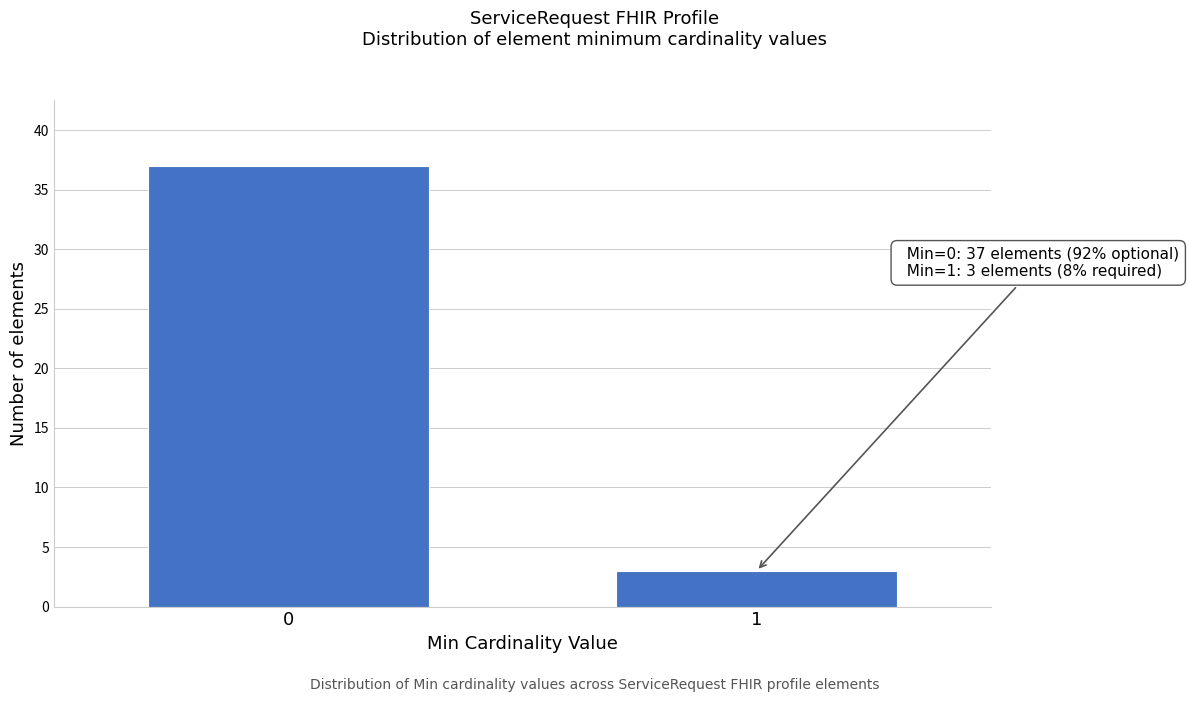

Reading left to right, list all the values displayed in this chart.

0=37	1=3